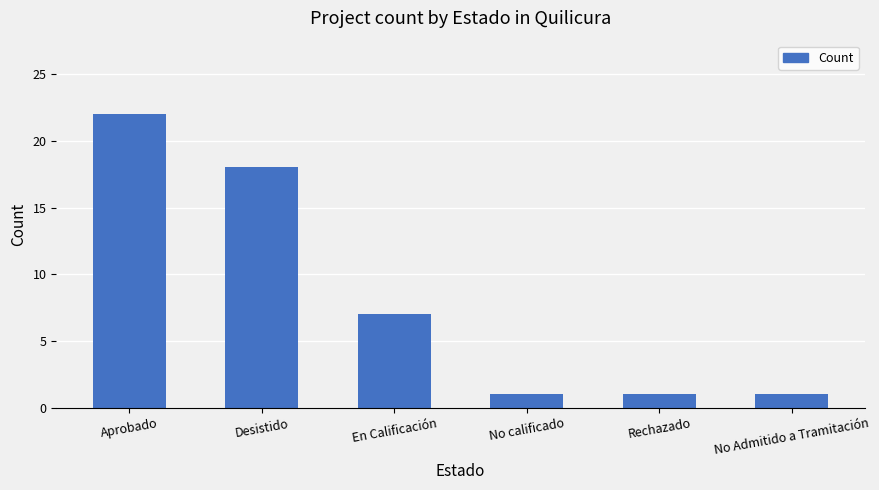

True or false: the data shows 7 at En Calificación.

True